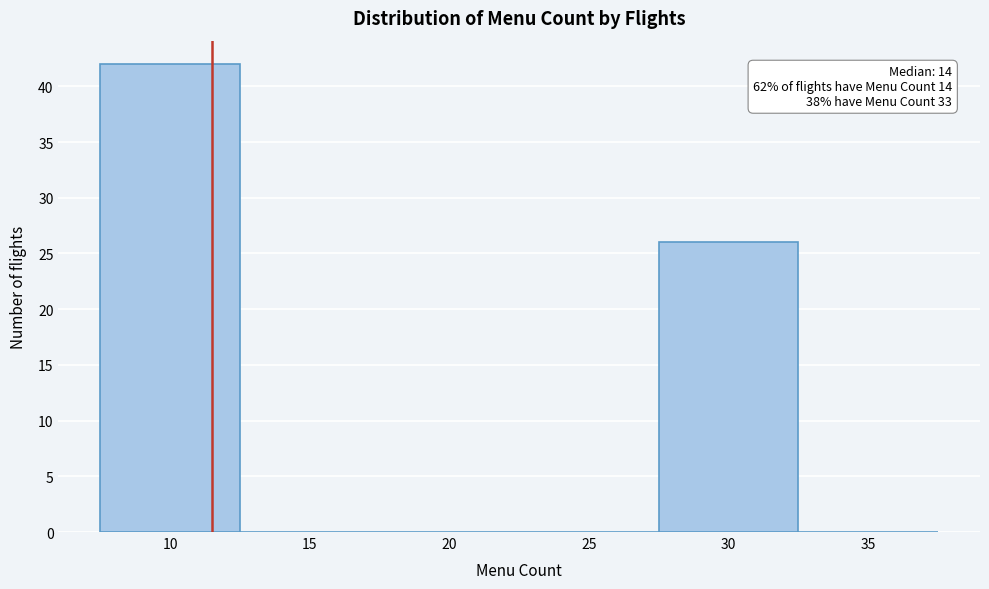

Reading left to right, extract all data points from this chart.

10=42	15=0	20=0	25=0	30=26	35=0